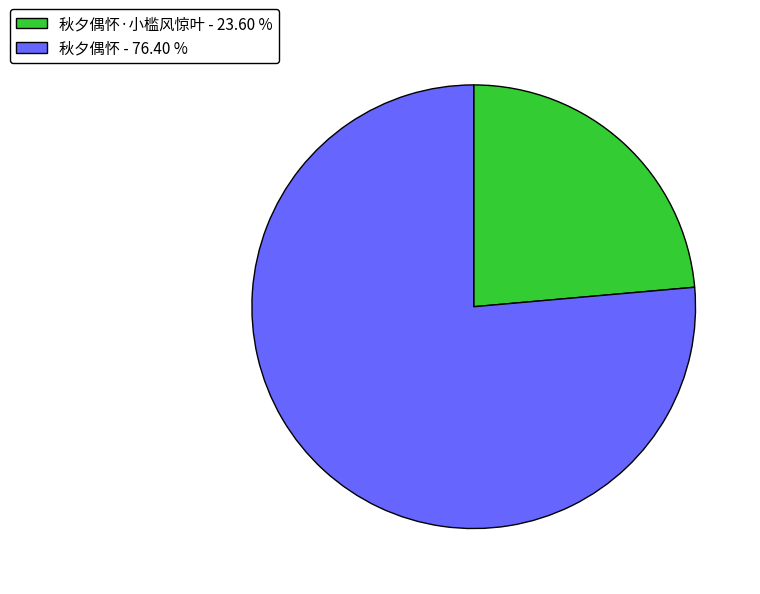

Between 秋夕偶怀·小槛风惊叶 - 23.60 % and 秋夕偶怀 - 76.40 %, which is larger?

秋夕偶怀 - 76.40 %